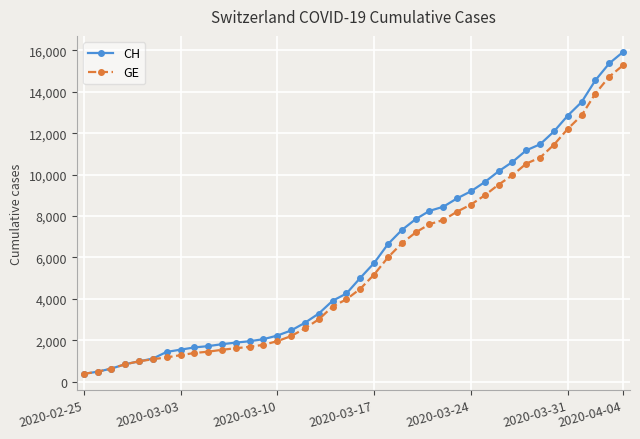

What is the average value of the GE series?

5641